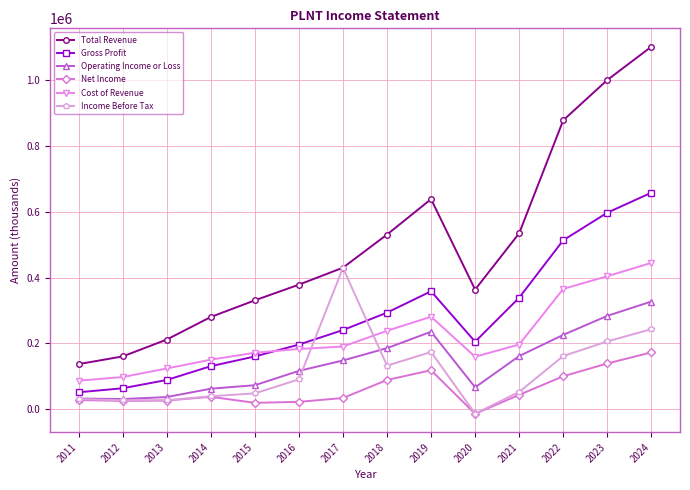

How many values in the Operating Income or Loss series are below 147400?

7